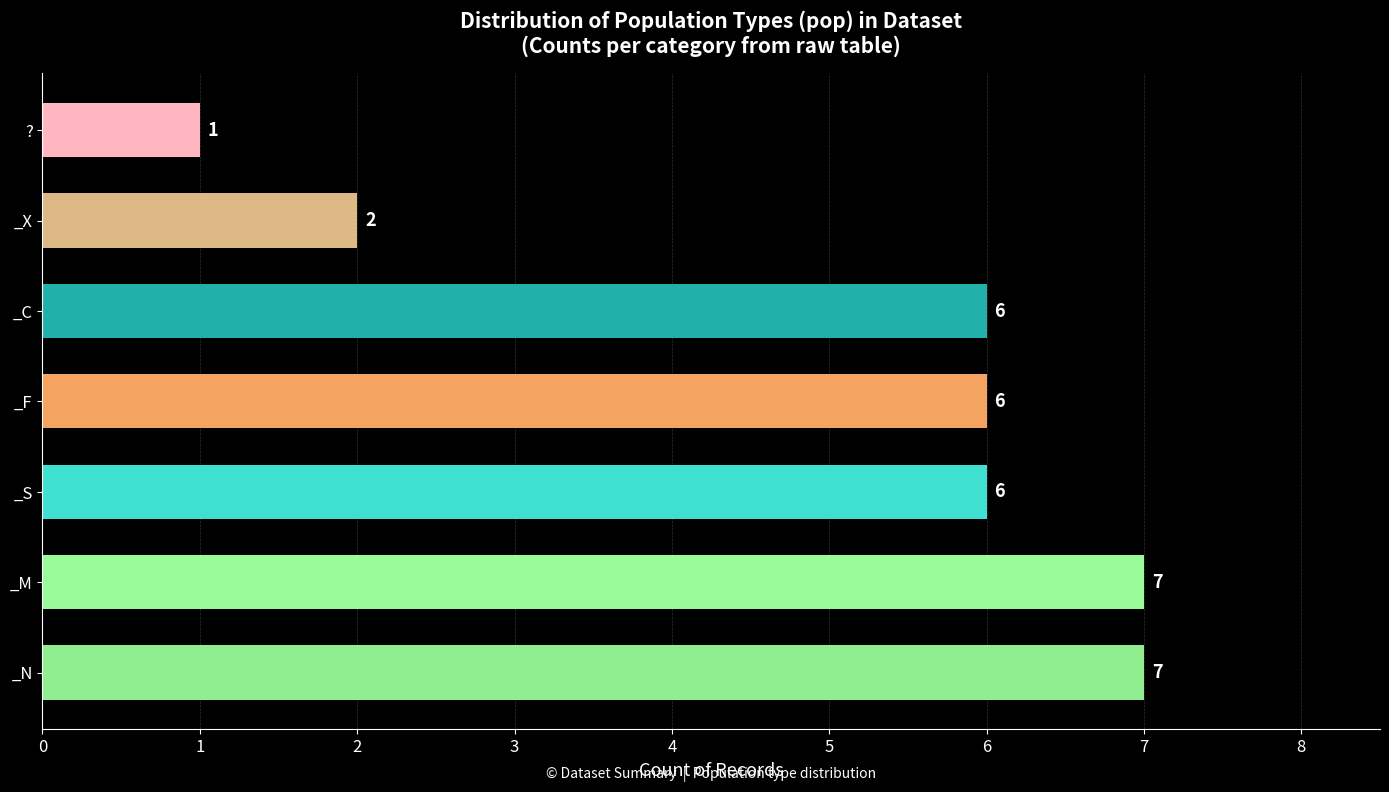

Reading top to bottom, list all the values displayed in this chart.

1	2	6	6	6	7	7